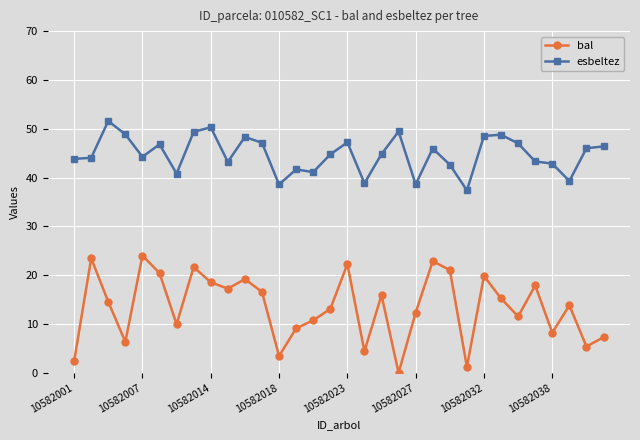

Which series has the largest total across all categories?

esbeltez